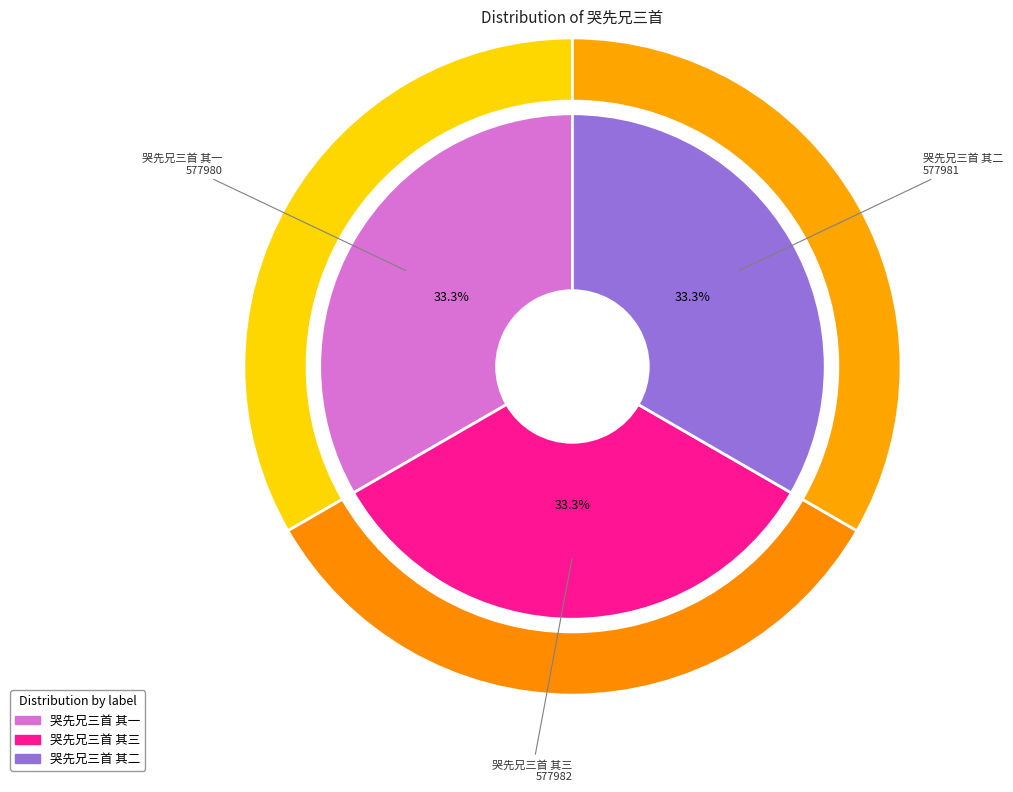

What is the smallest slice in the pie chart?

哭先兄三首 其一